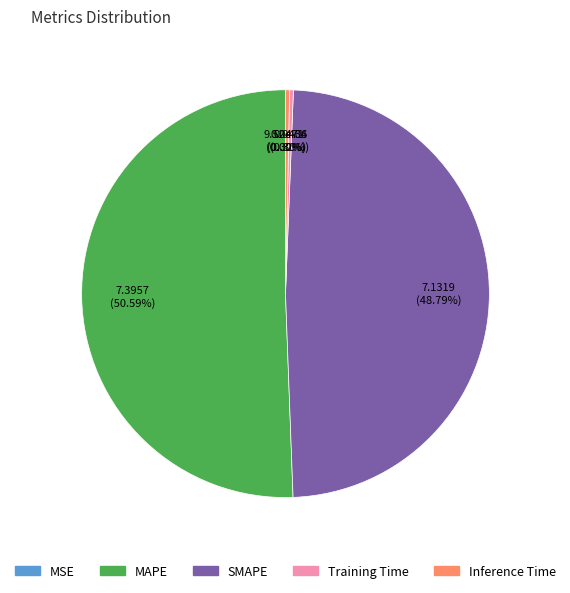

What is the largest slice in the pie chart?

MAPE